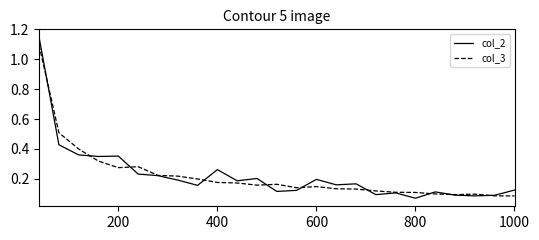

List the series in order of their peak value, highest first.

col_2, col_3